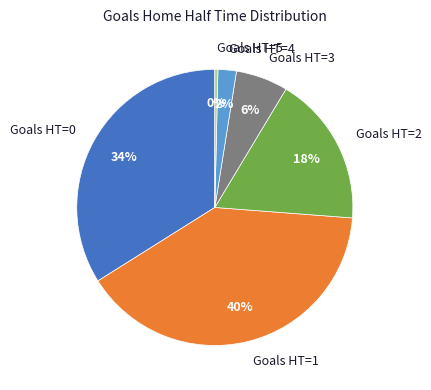

To the nearest percent, what percentage of the pie is Goals HT=2?

18%